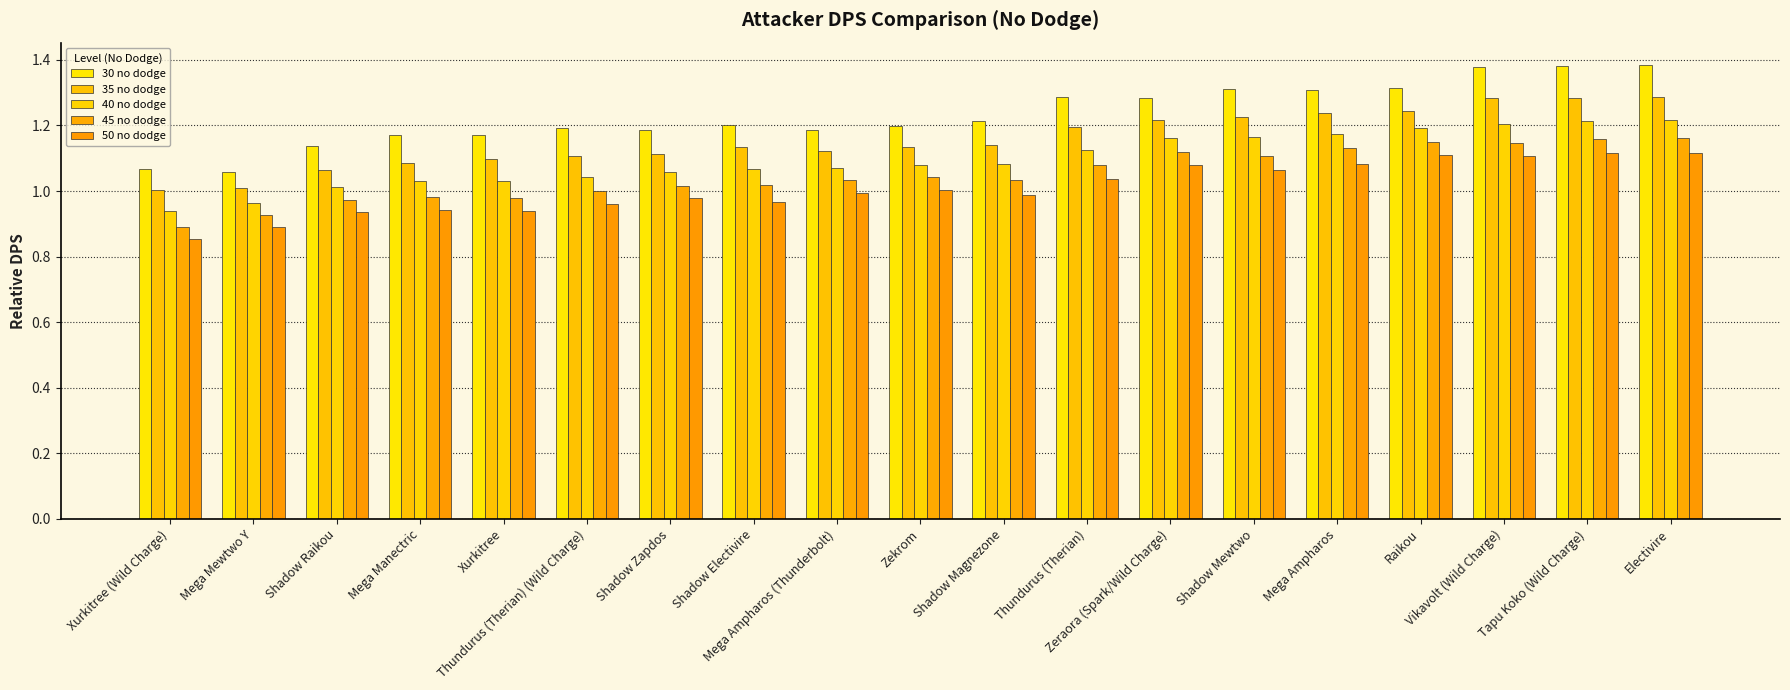

What are all the series names shown in the legend?

30 no dodge, 35 no dodge, 40 no dodge, 45 no dodge, 50 no dodge